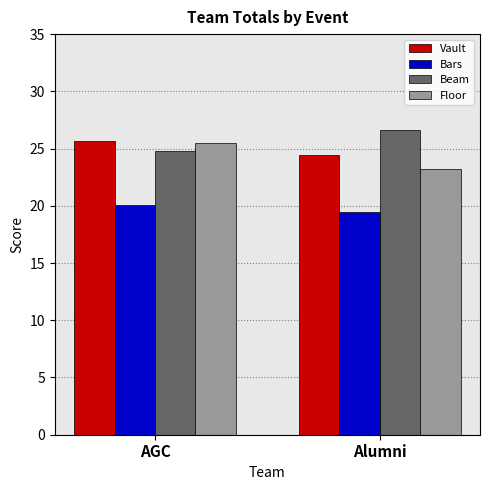

What is the greatest value displayed?

26.6